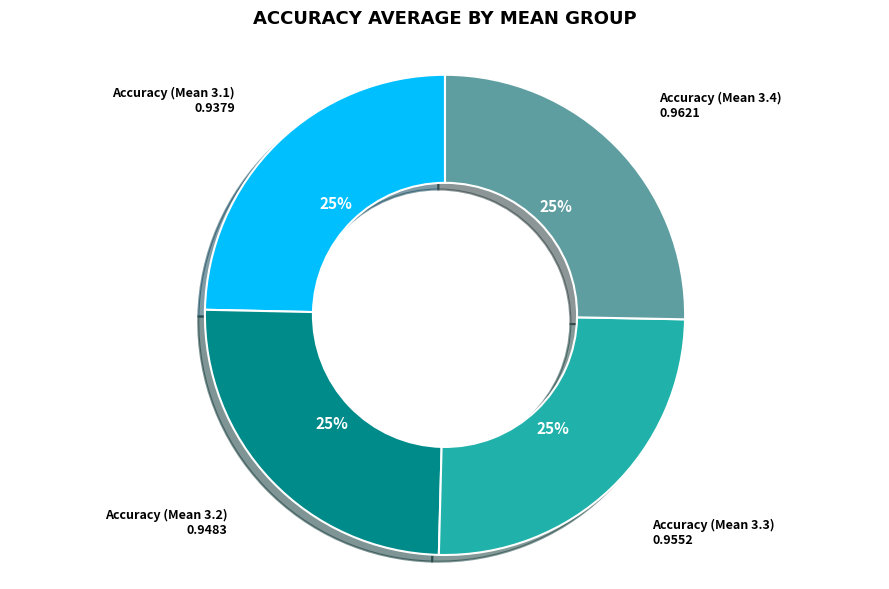

To the nearest percent, what is the average slice percentage?

25%